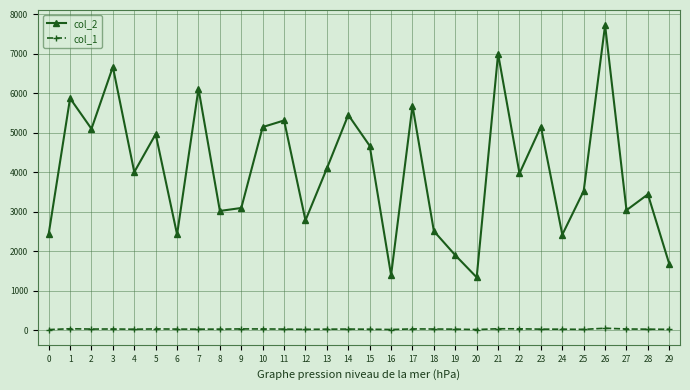

What is the average value of the col_1 series?

35